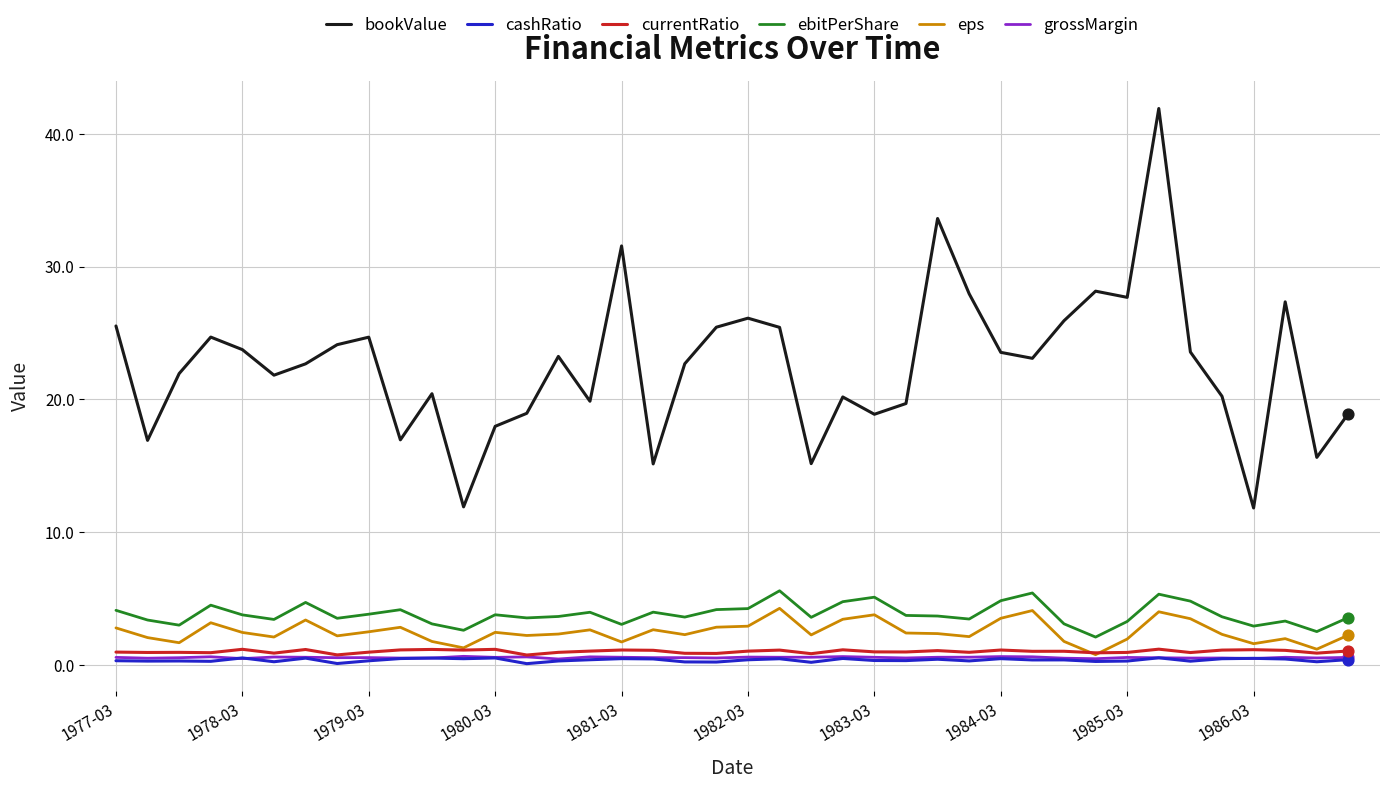

What is the maximum value shown in the chart?

41.9